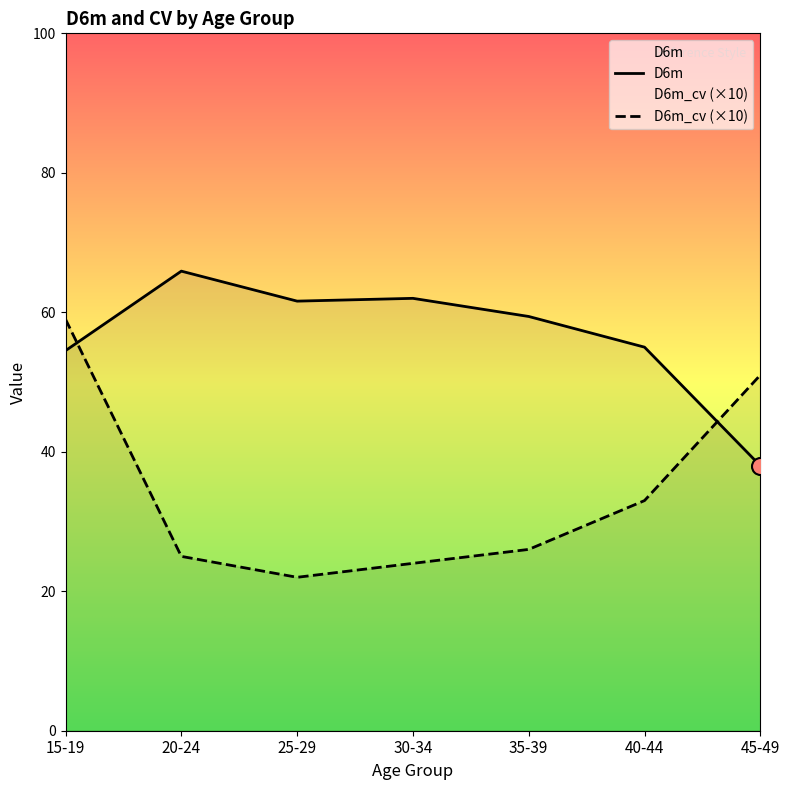

At how many categories does at least one series exceed 55?

5